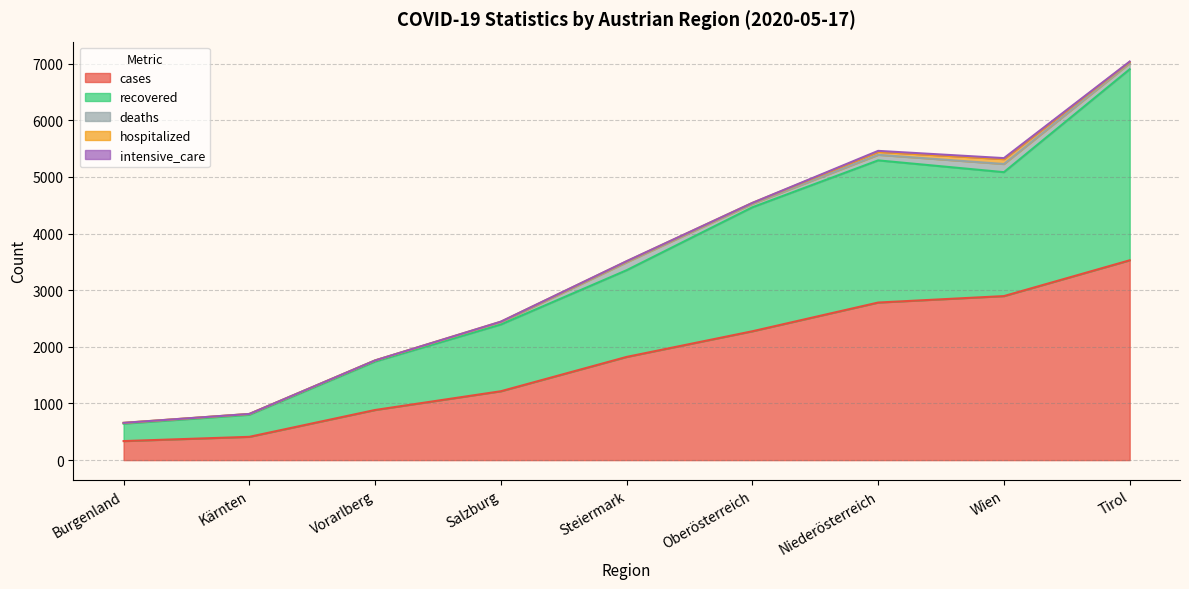

Which series has the largest total across all categories?

cases